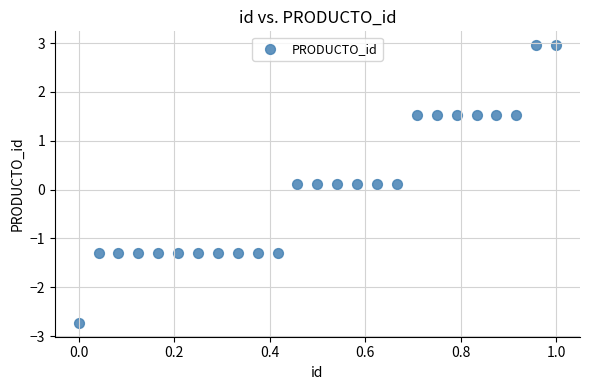

What is the range of X values (max minus min)?

1.0